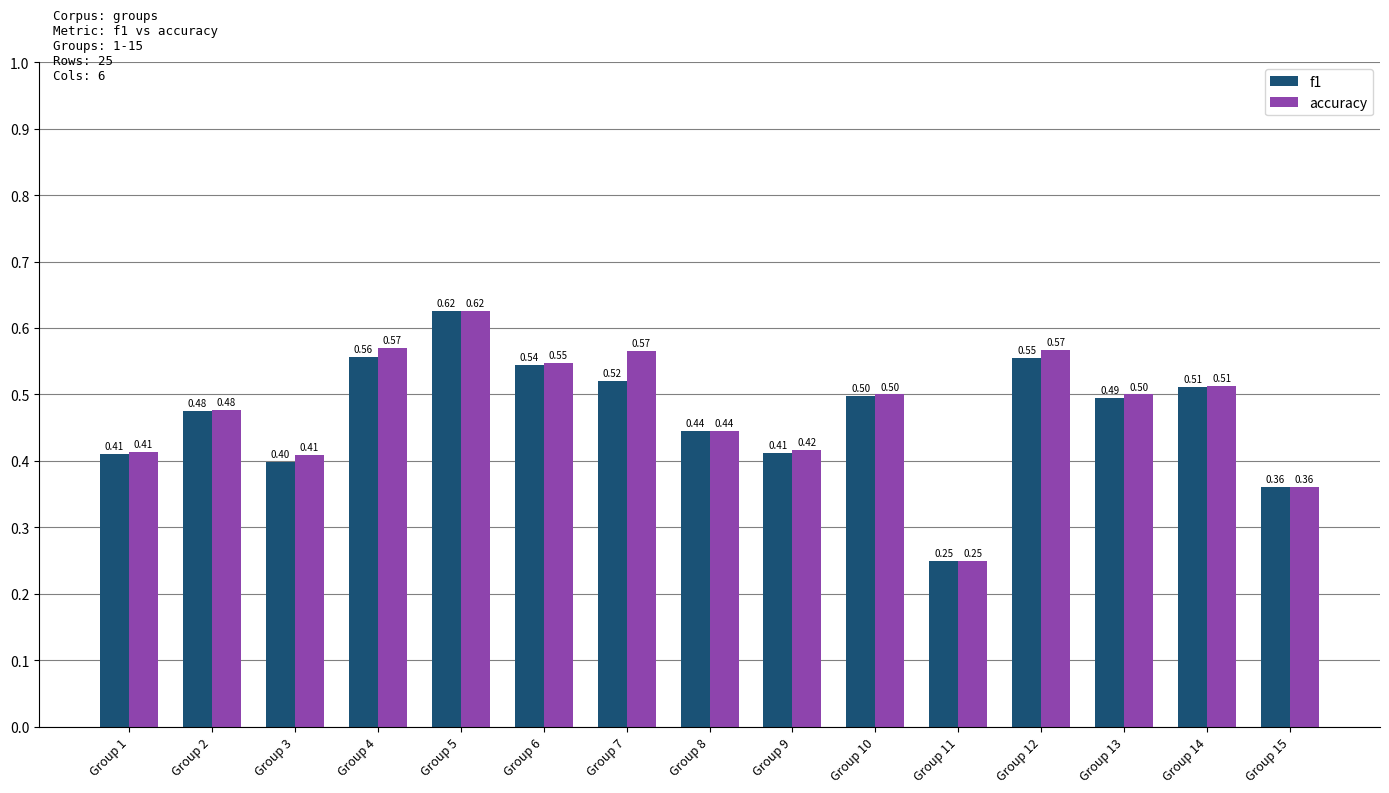

What is the difference between the accuracy values at Group 2 and Group 5?

0.1